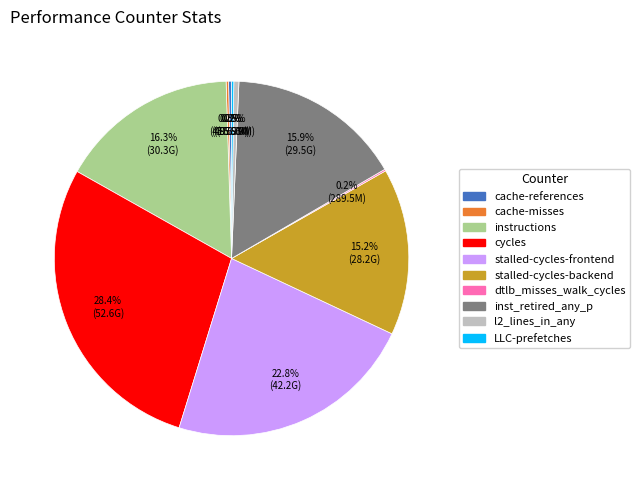

The stalled-cycles-frontend slice represents 9% of the pie. True or false?

False